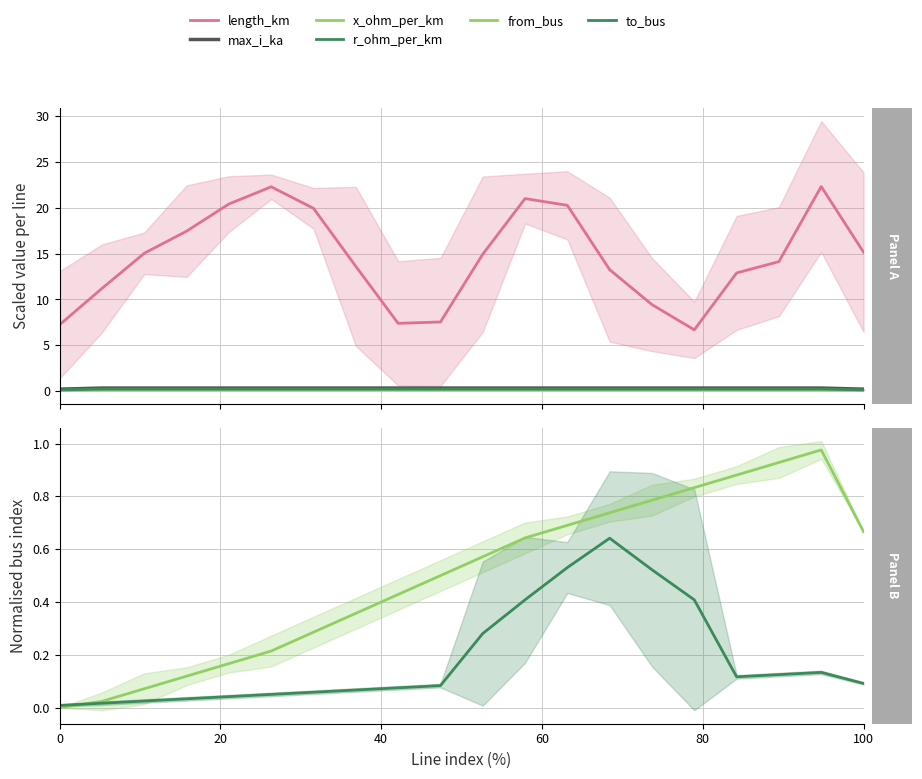

True or false: r_ohm_per_km and max_i_ka cross at least once.

False